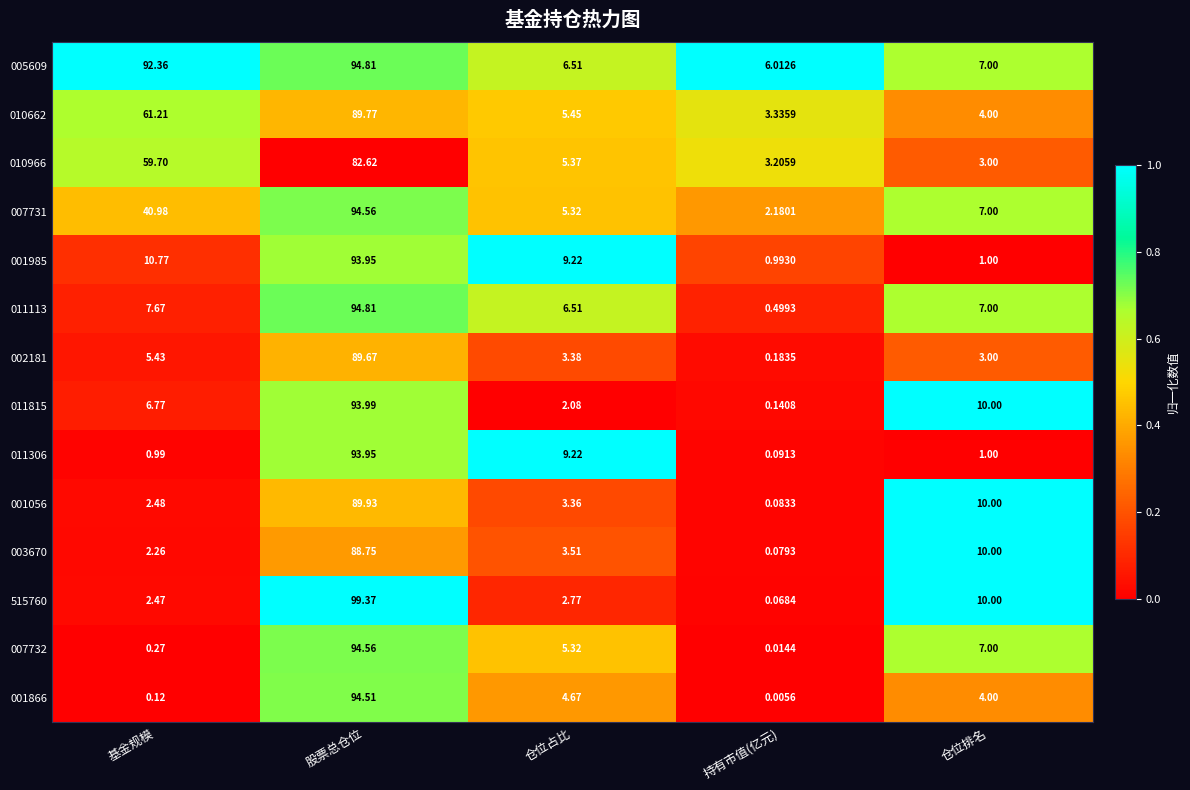

Rank the categories by 007732 value from highest to lowest.

股票总仓位, 仓位排名, 仓位占比, 基金规模, 持有市值(亿元)